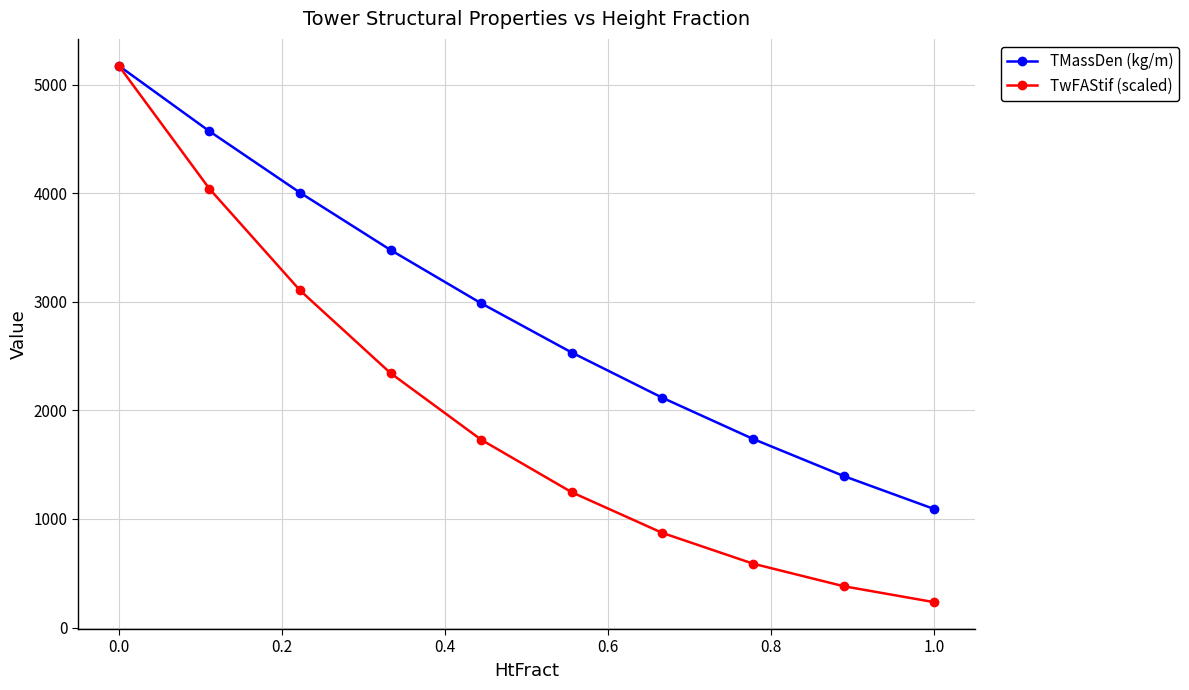

What is the maximum value for TMassDen (kg/m)?

5176.4